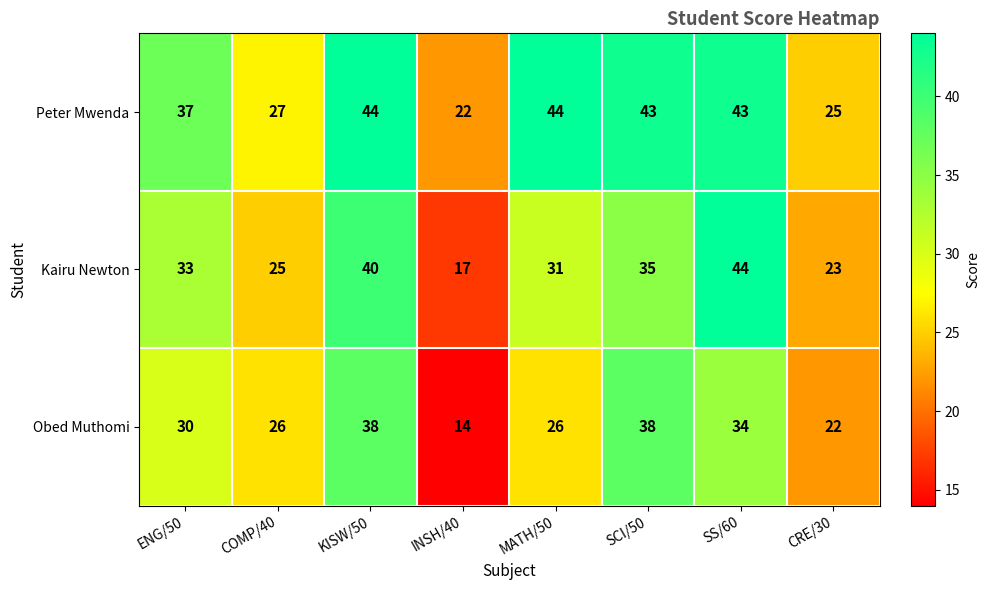

Rank the series at MATH/50 from lowest to highest value.

Obed Muthomi, Kairu Newton, Peter Mwenda